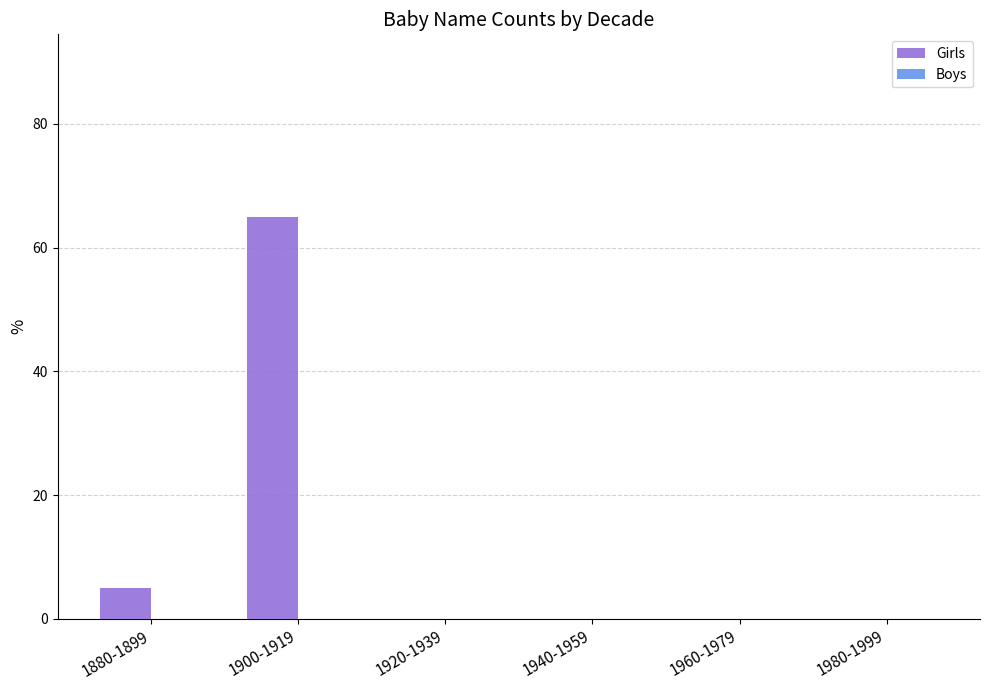

Where is the data nearest to the value 32?

1880-1899